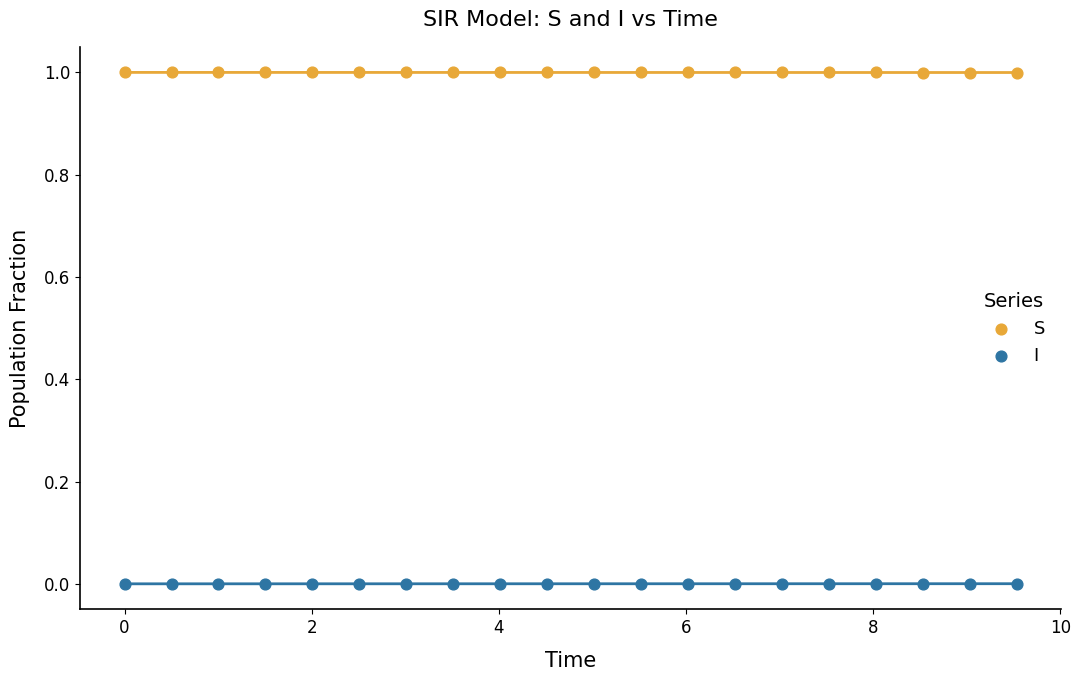

Across all data points, what is the range of Y values (max minus min)?

1.0